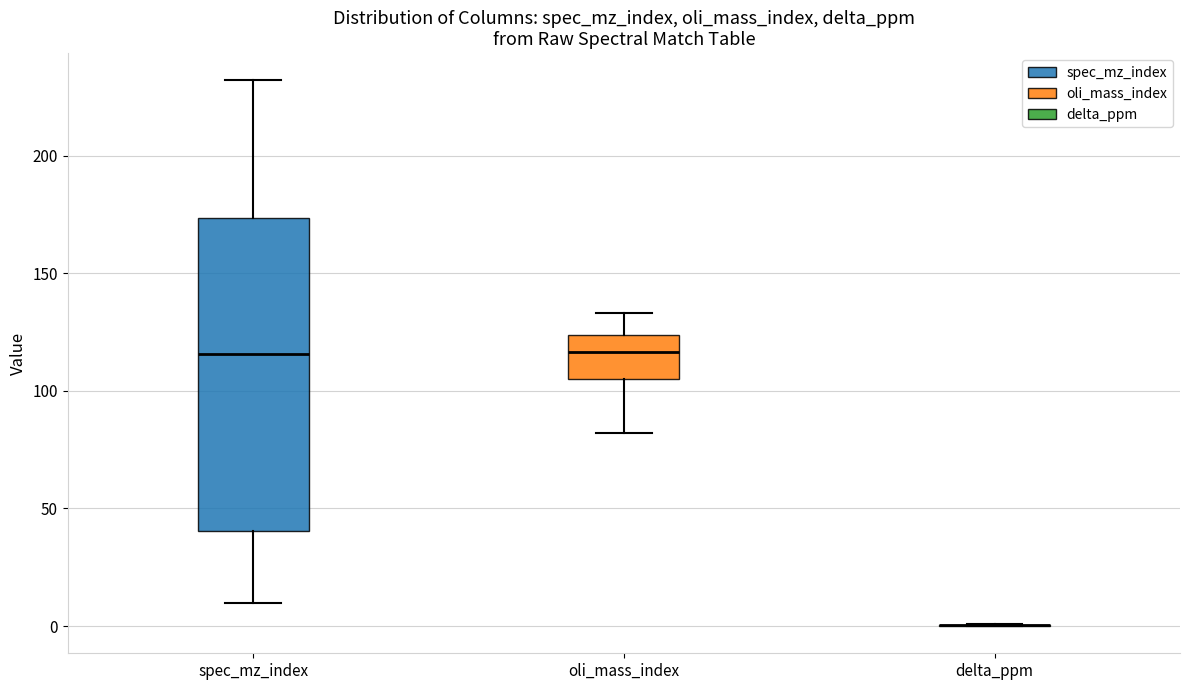

Comparing the boxes themselves (not the whiskers), which one is the tallest?

spec_mz_index